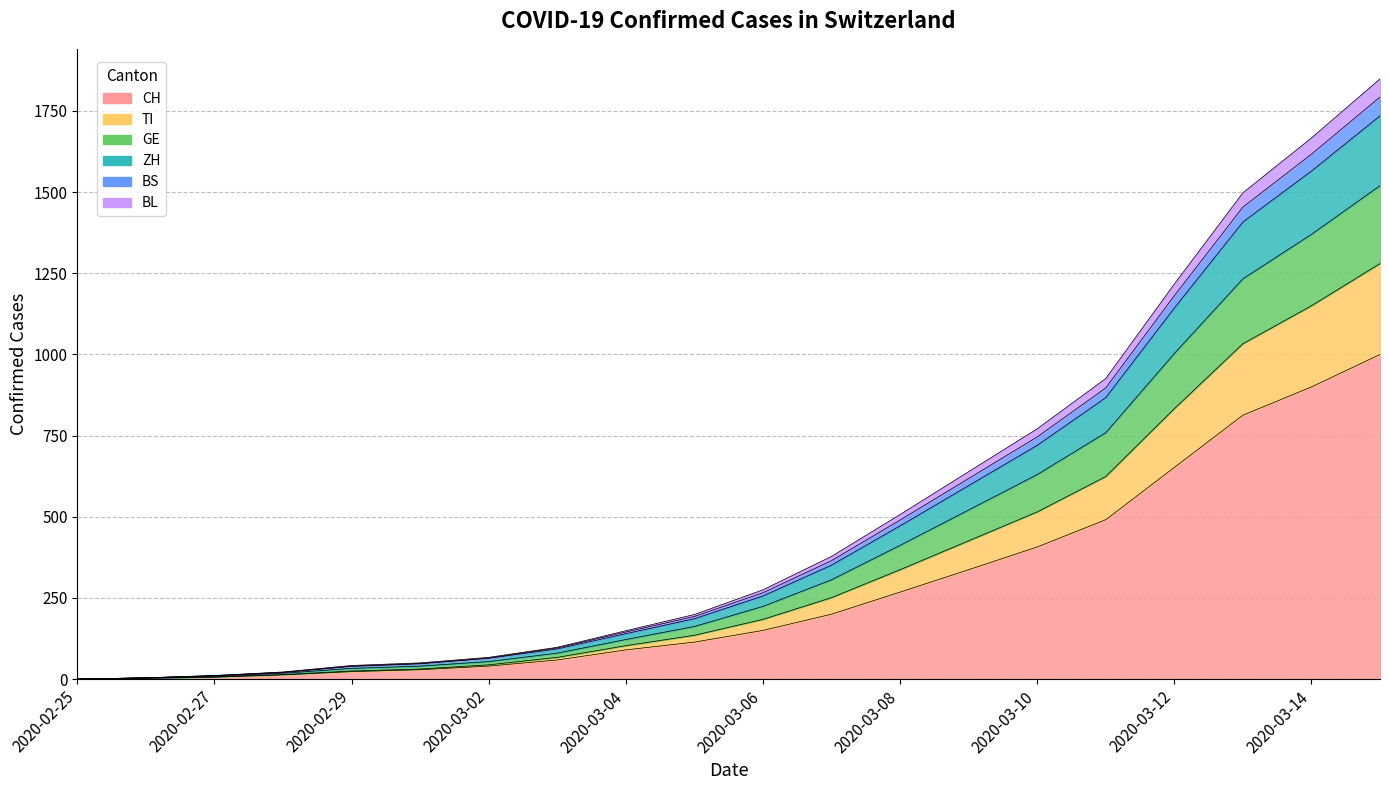

How many categories are shown in the chart?

20